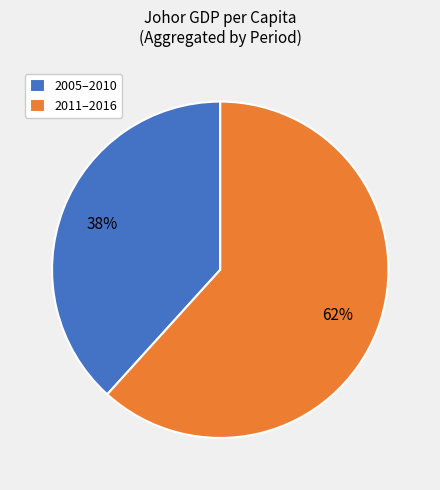

Is it true that 2005–2010 is 38% of the pie?

True